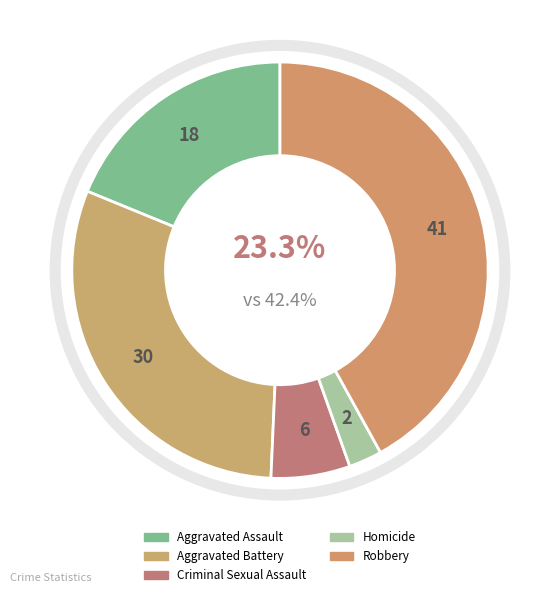

To the nearest percent, what is the difference between the Aggravated Battery and Robbery slice percentages?

11%